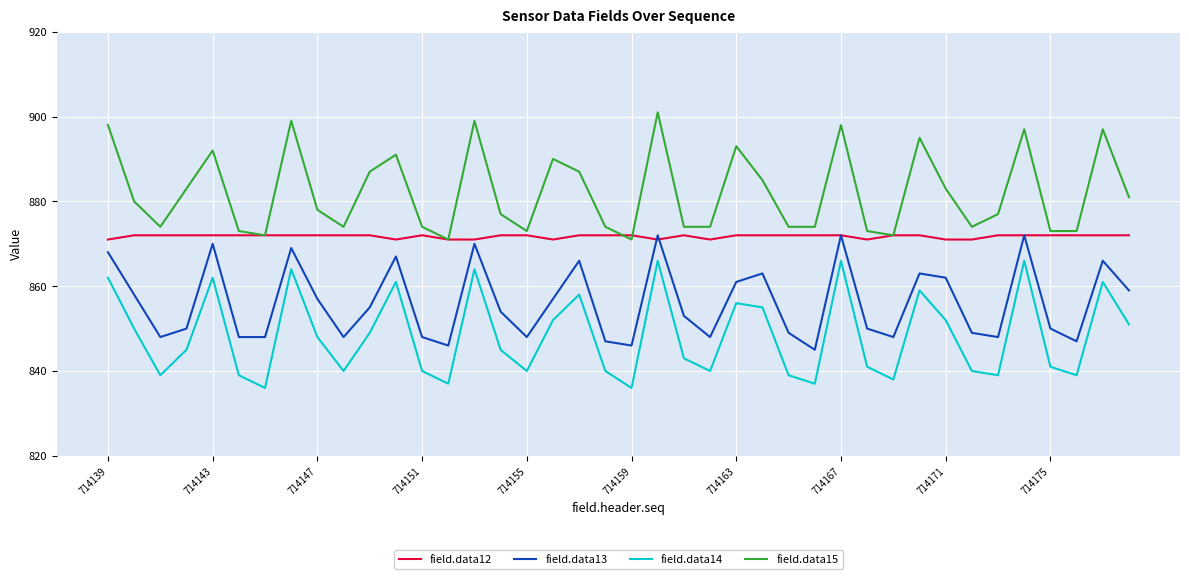

How many series are shown in this chart?

4